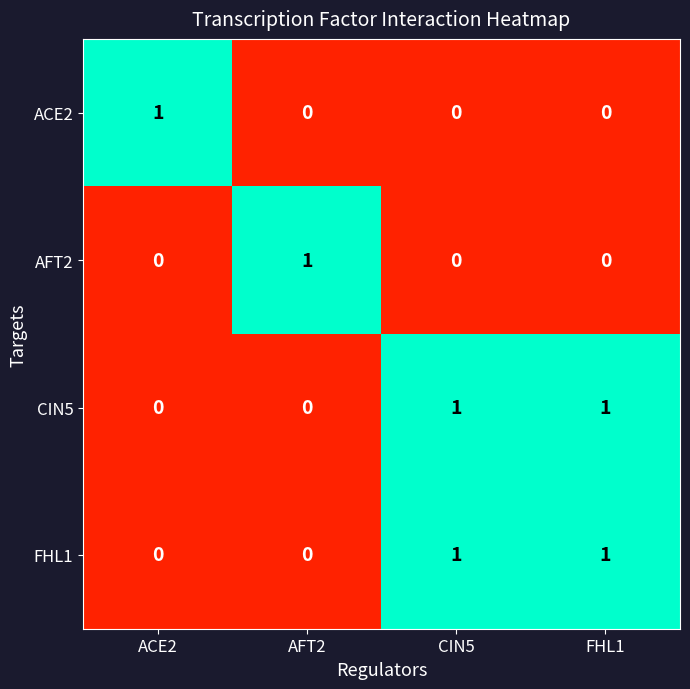

At how many categories does at least one series exceed 0?

4